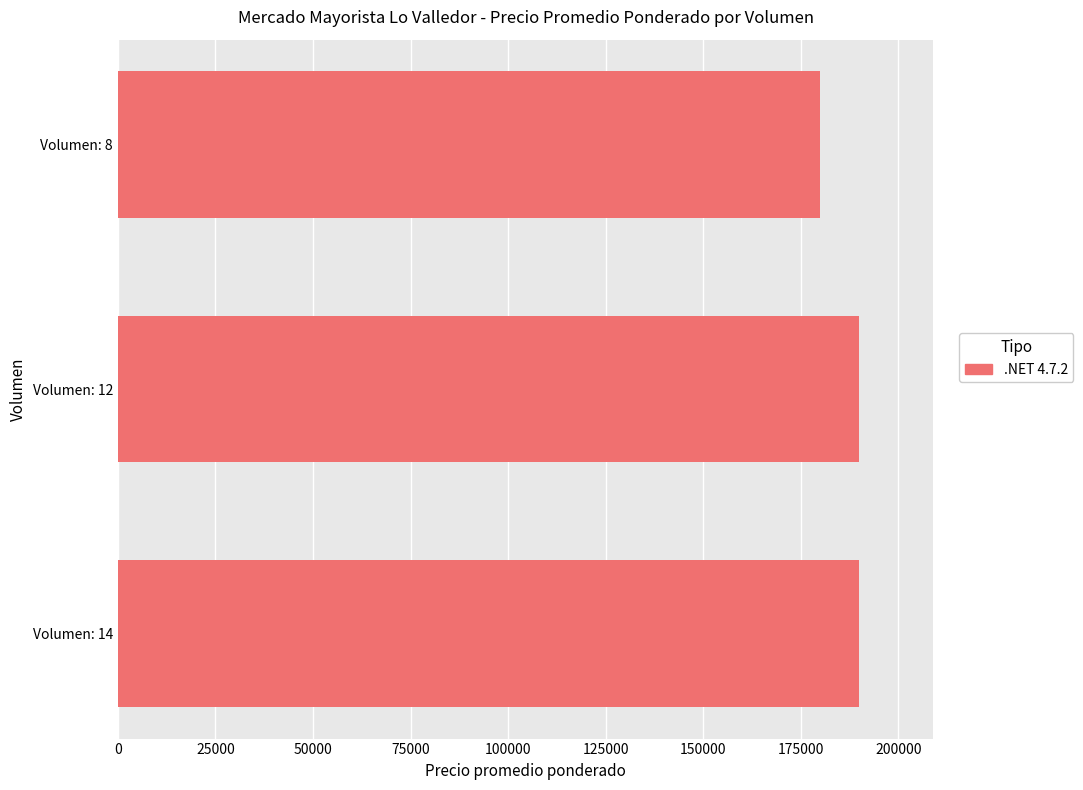

Reading bottom to top, extract all data points from this chart.

Volumen: 14=190000	Volumen: 12=190000	Volumen: 8=180000